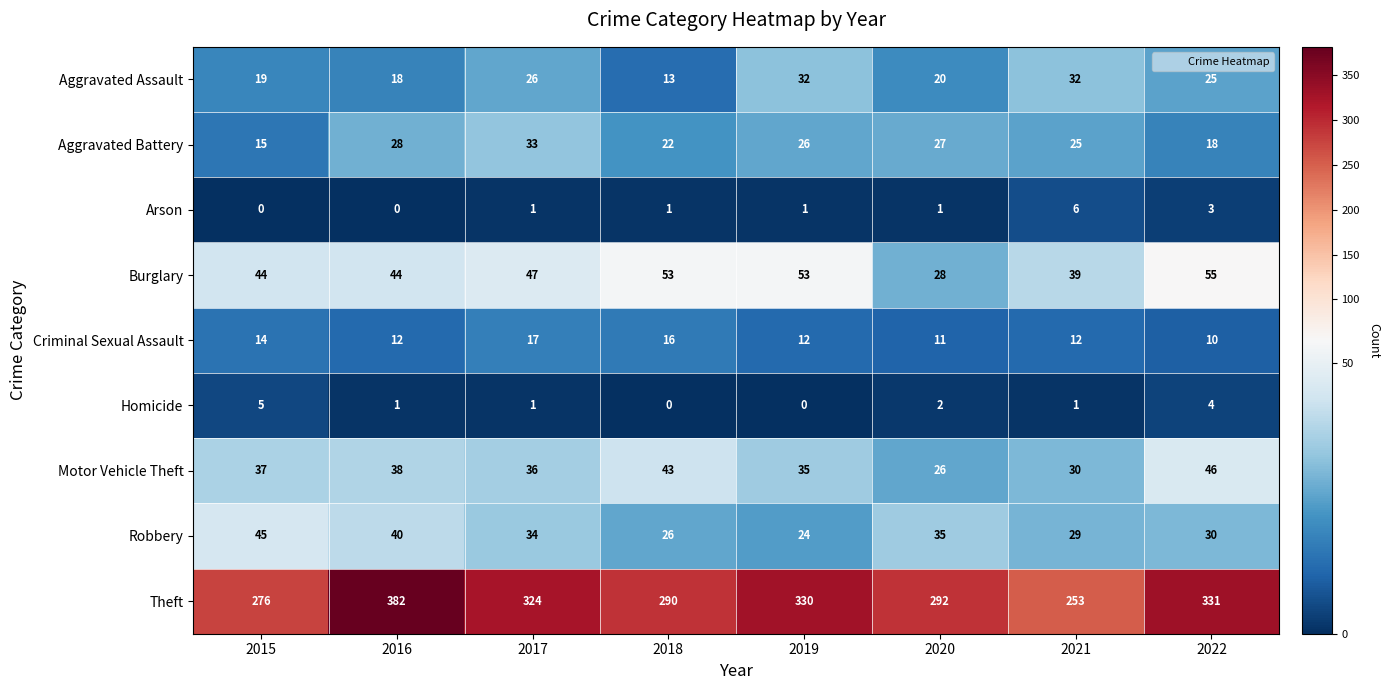

True or false: Theft has a value of 290 at 2018.

True